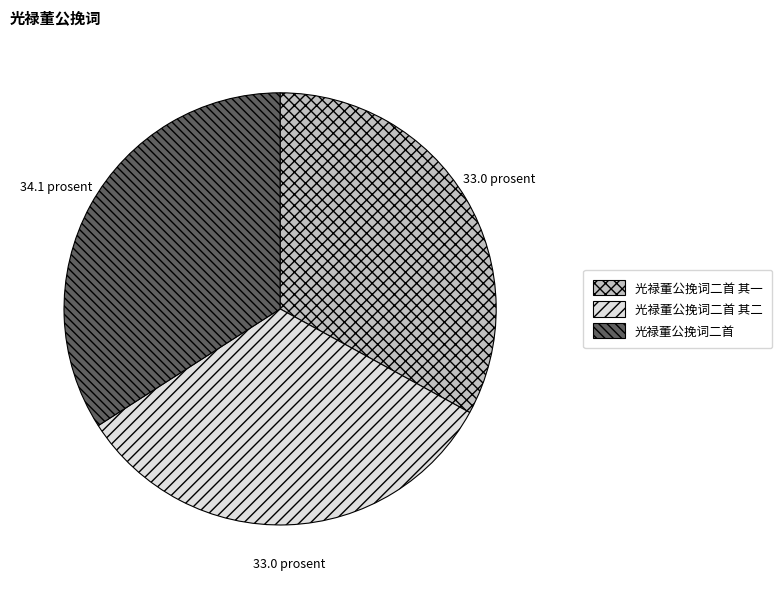

Does any single category account for the majority?

No